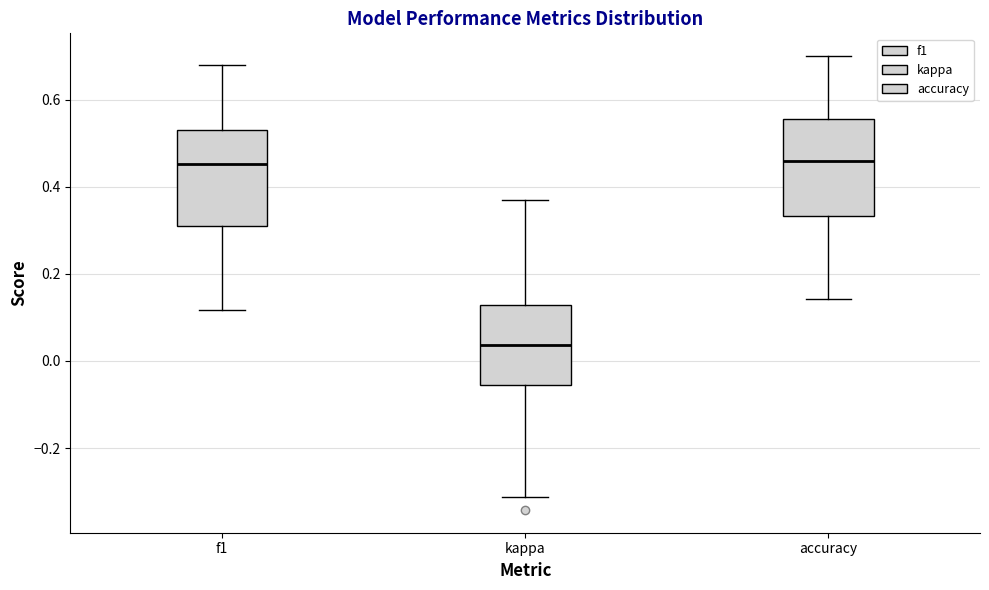

Where does the lower whisker of the box for kappa end on the y-axis? The values are not printed on the chart, so give them approximately, as read against the axis.

-0.32